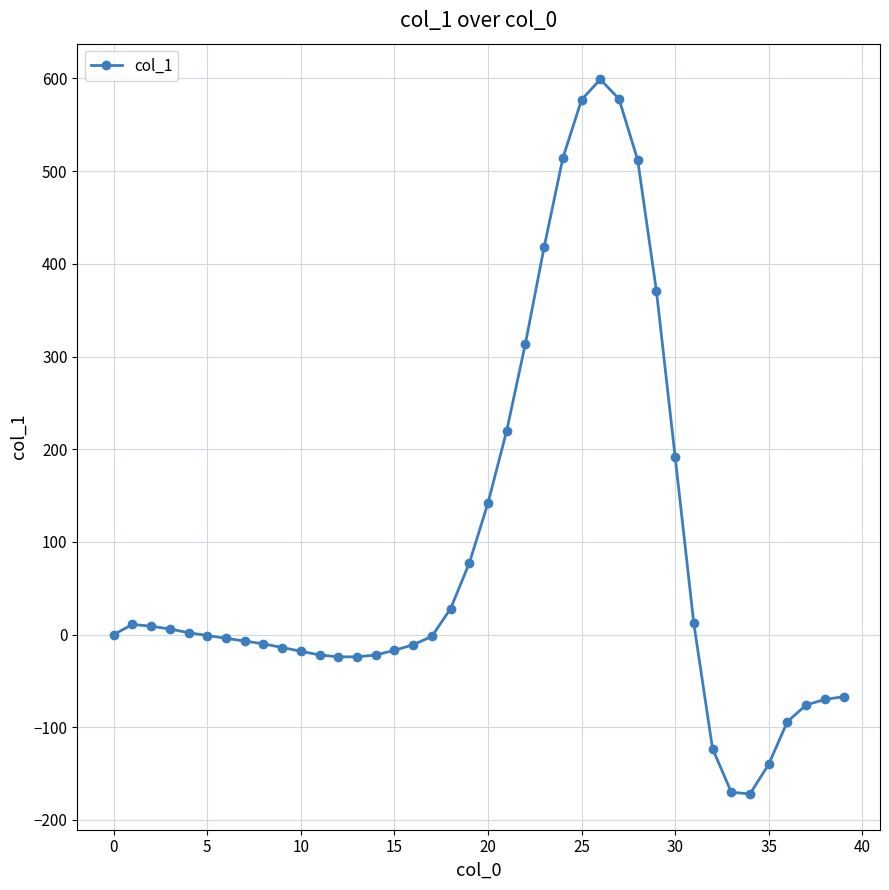

What is the minimum value shown in the chart?

-172